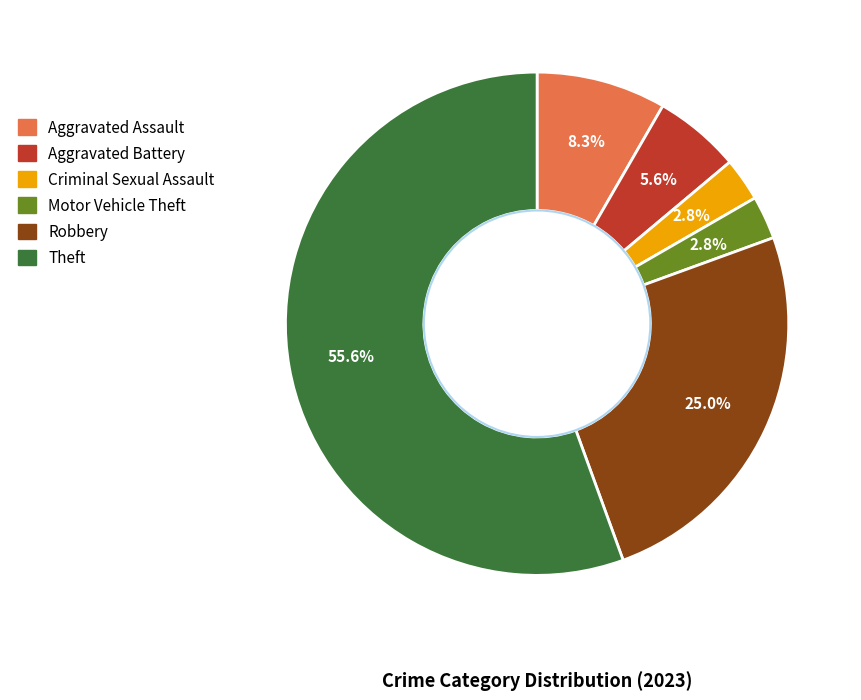

Does Motor Vehicle Theft account for over 50% of the chart?

No